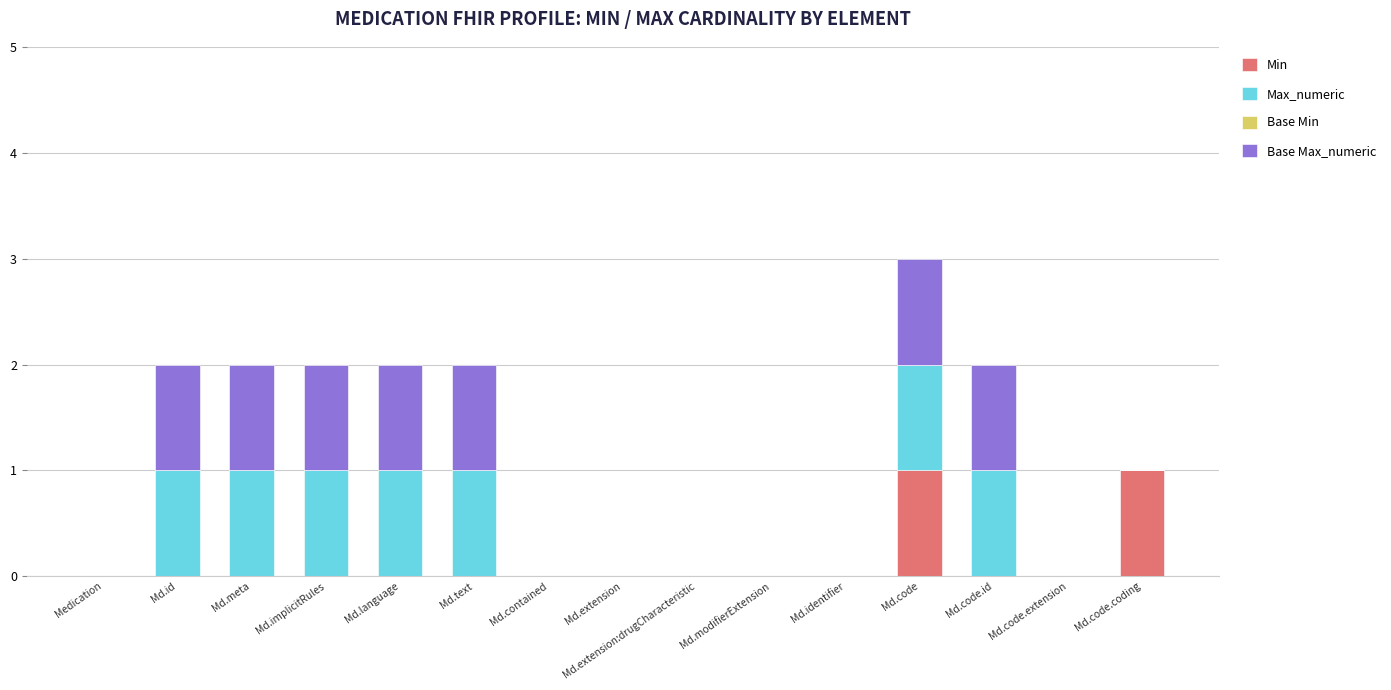

Is it true that Min equals 1 at Md.code?

True